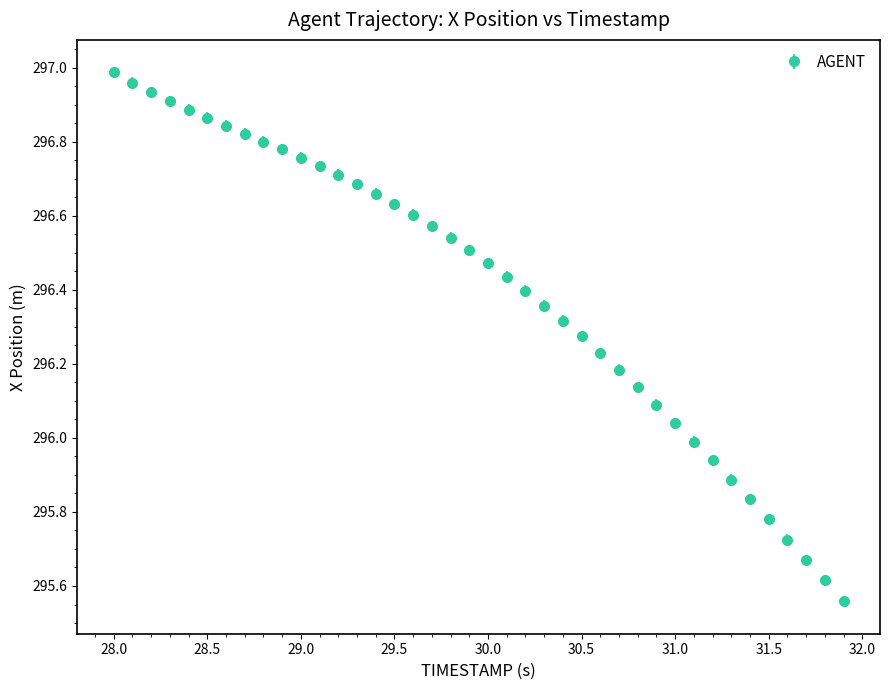

What is the sum of all values?

11856.1